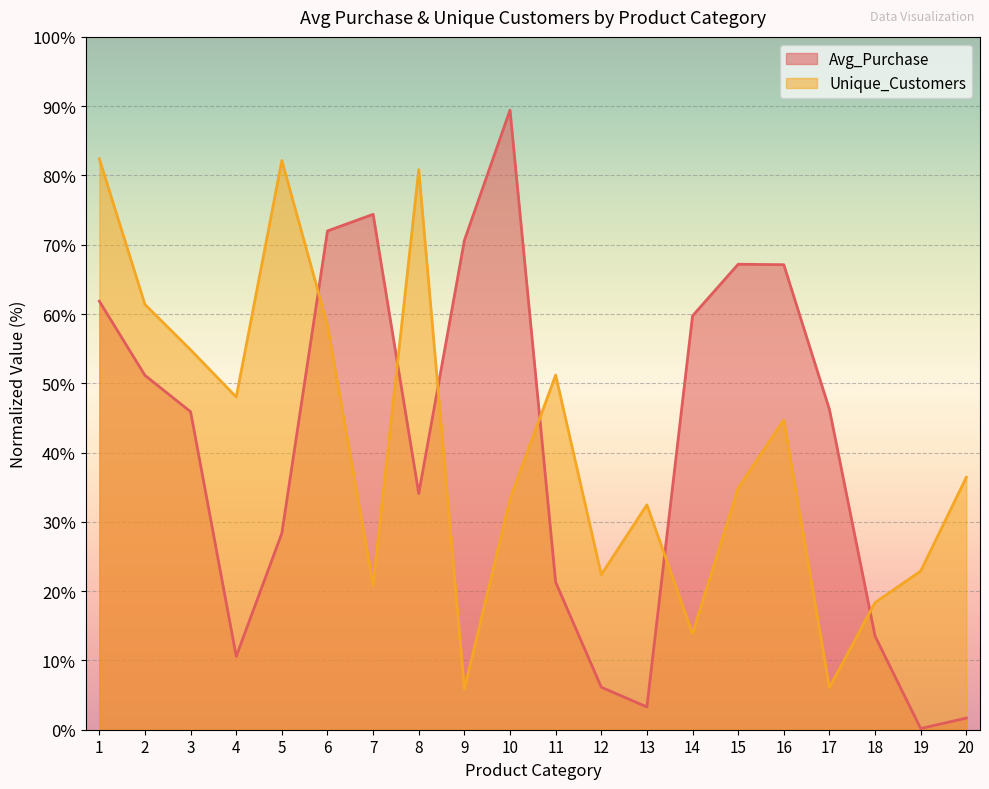

Rank the series by their average value, from lowest to highest.

Unique_Customers, Avg_Purchase